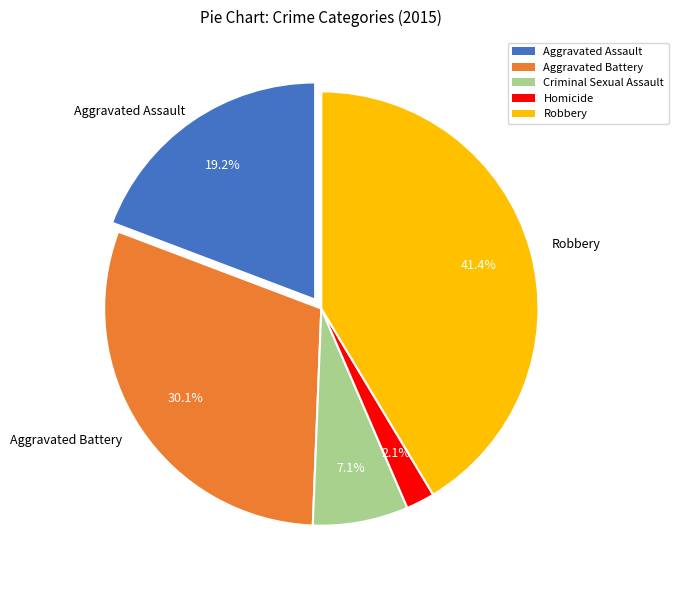

How many slices are in this pie chart?

5